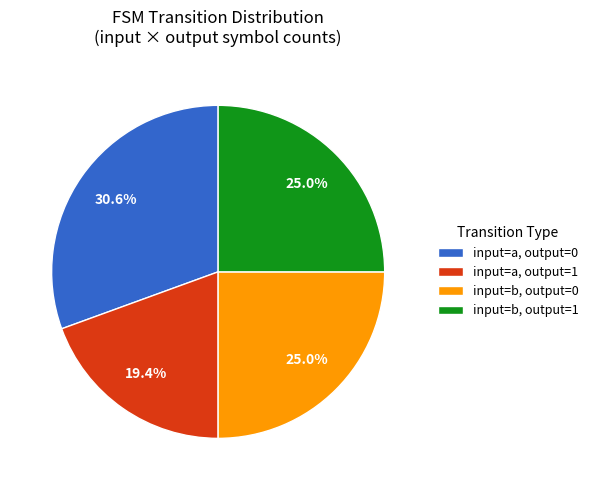

Which category has the biggest portion of the pie?

input=a, output=0